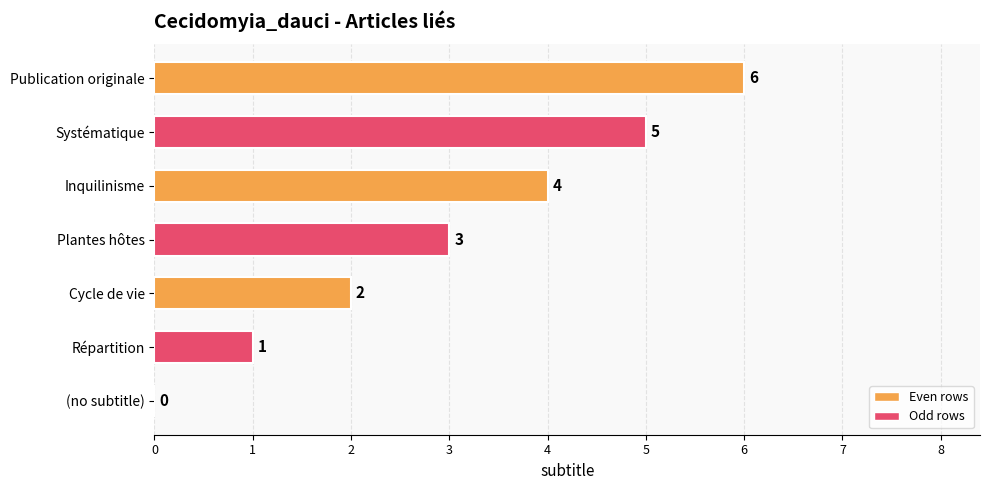

What is the change in value from Inquilinisme to Systématique?

+1